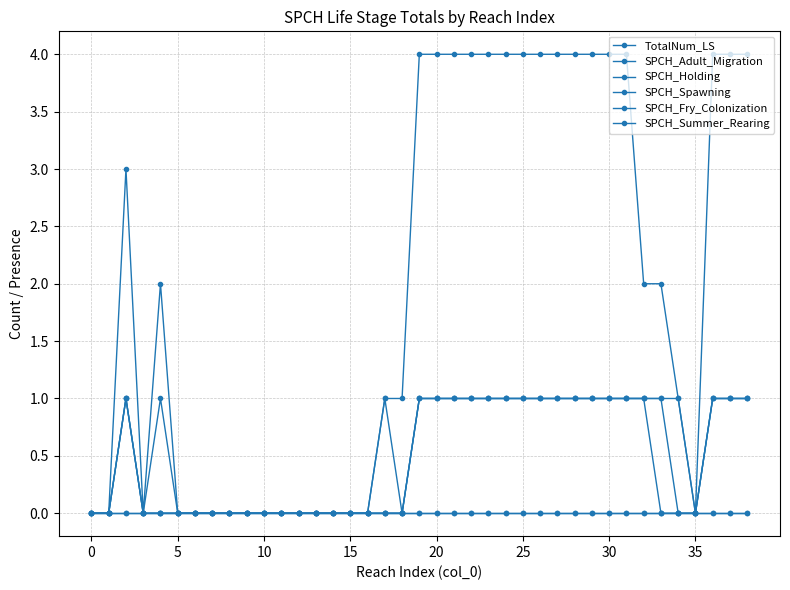

Is this an area chart (filled region under the line)?

No